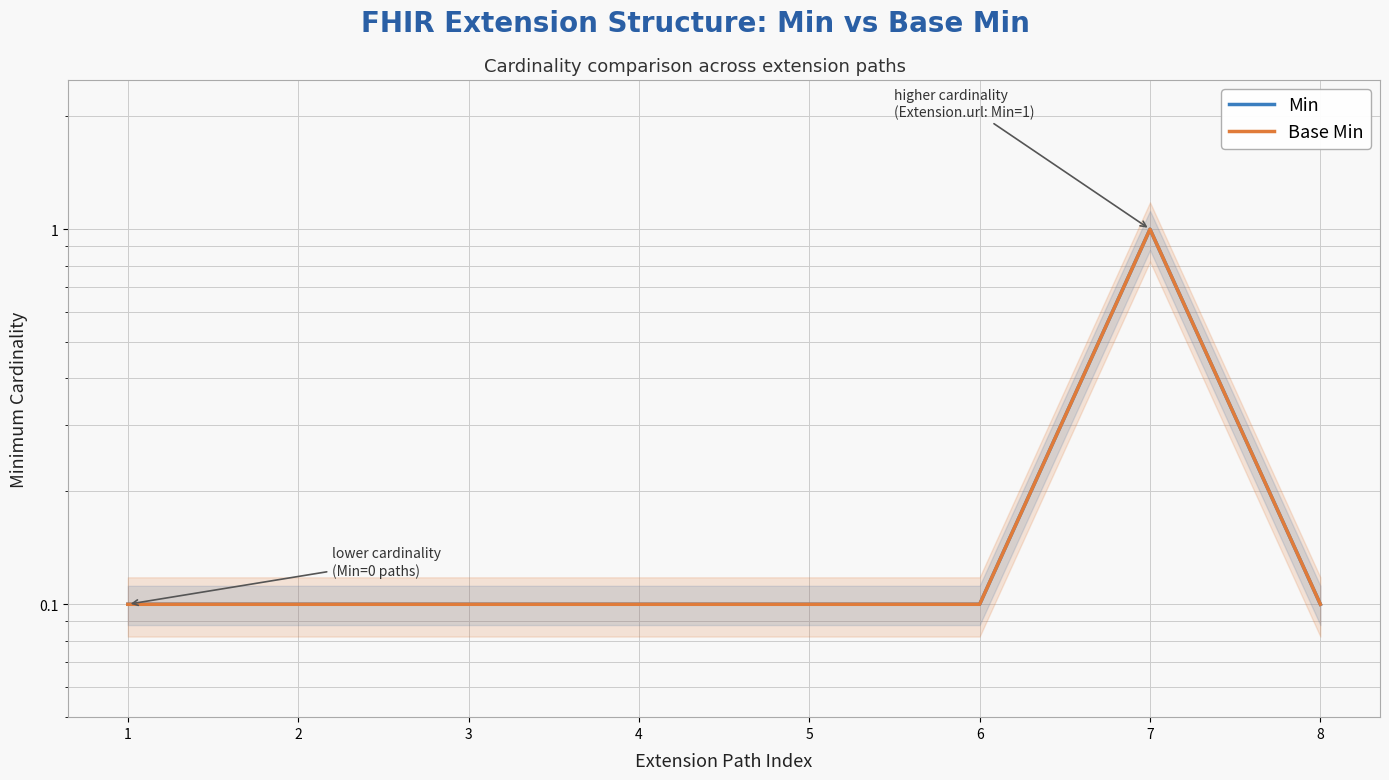

Rank the categories by Base Min value from lowest to highest.

1, 2, 3, 4, 5, 6, 8, 7